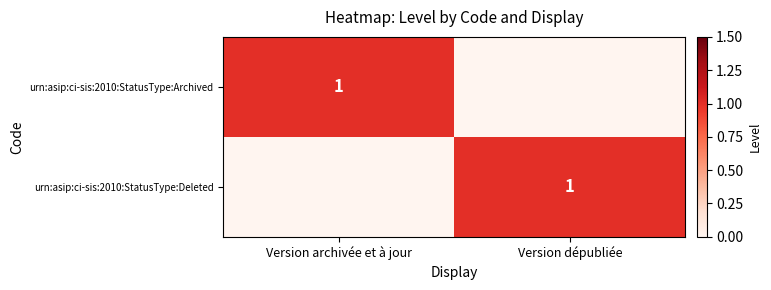

At how many categories does at least one series exceed 0?

2